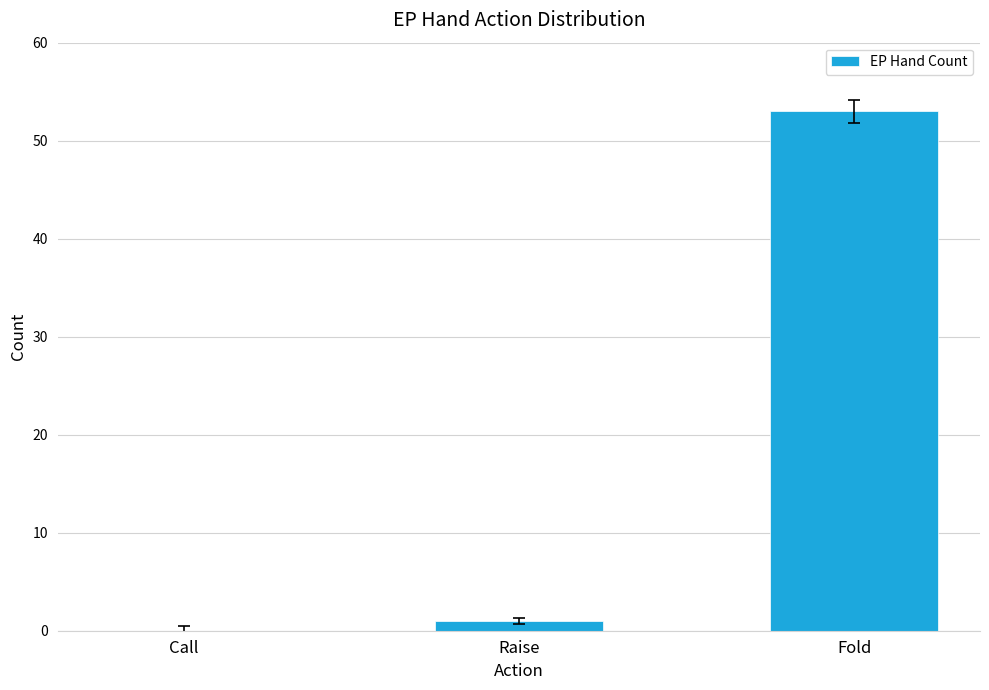

How many distinct data groups are displayed?

1